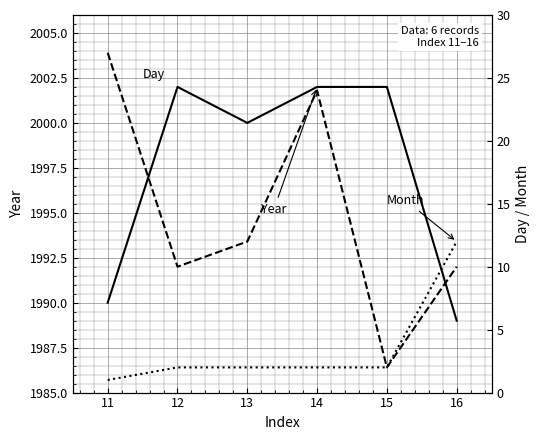

True or false: Month and Day intersect in this chart.

False